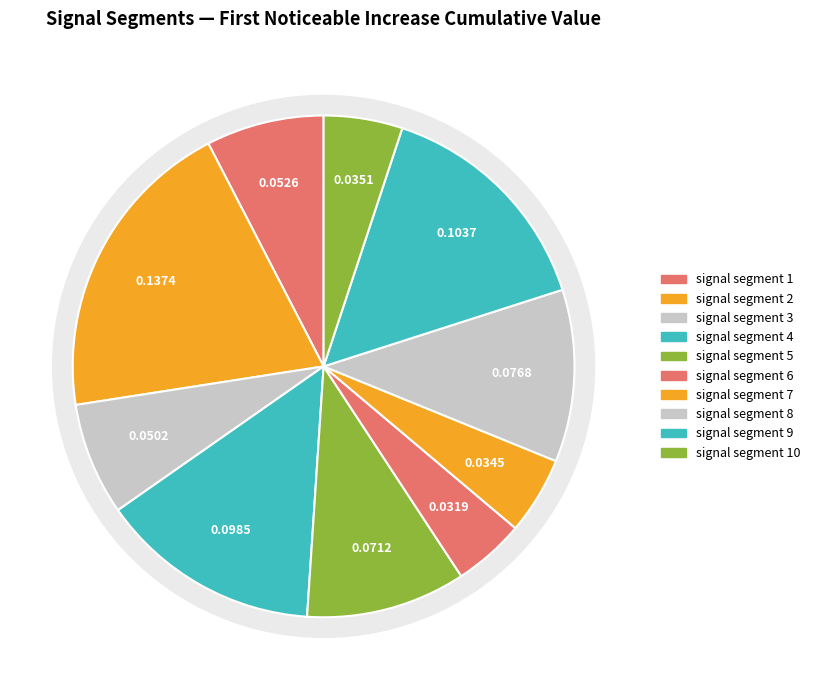

How many segments does this pie chart have?

10